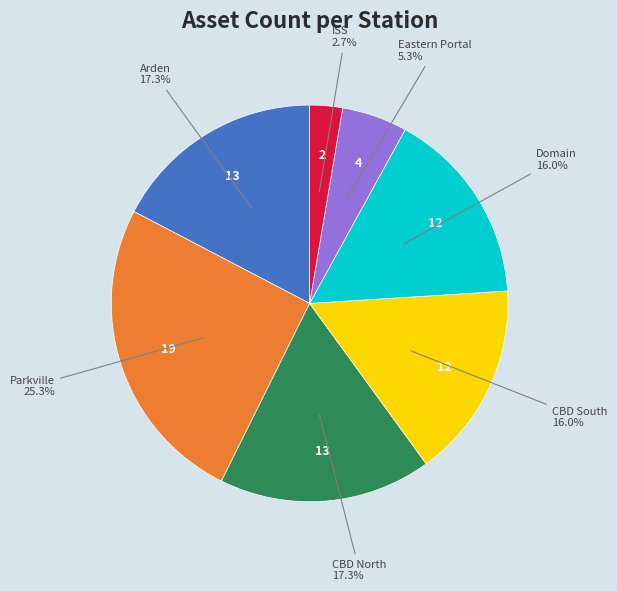

Which category has the smallest portion of the pie?

ISS